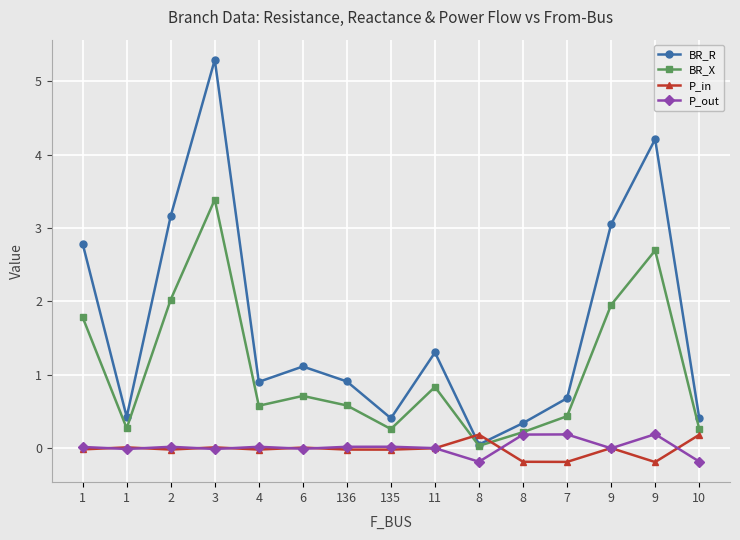

Does the chart display data point markers on the line(s)?

Yes